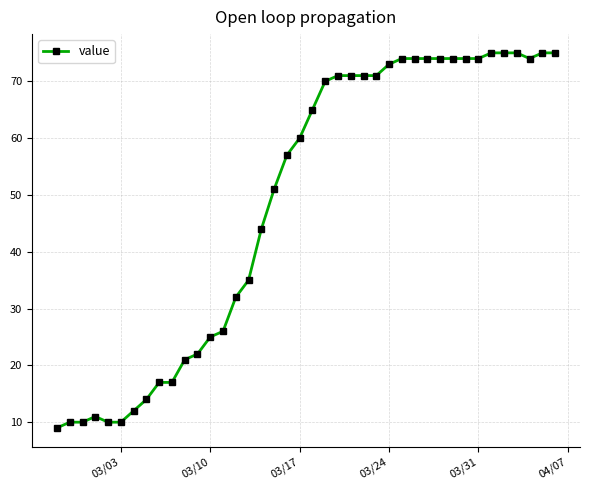

What is the sum of all values?

1952